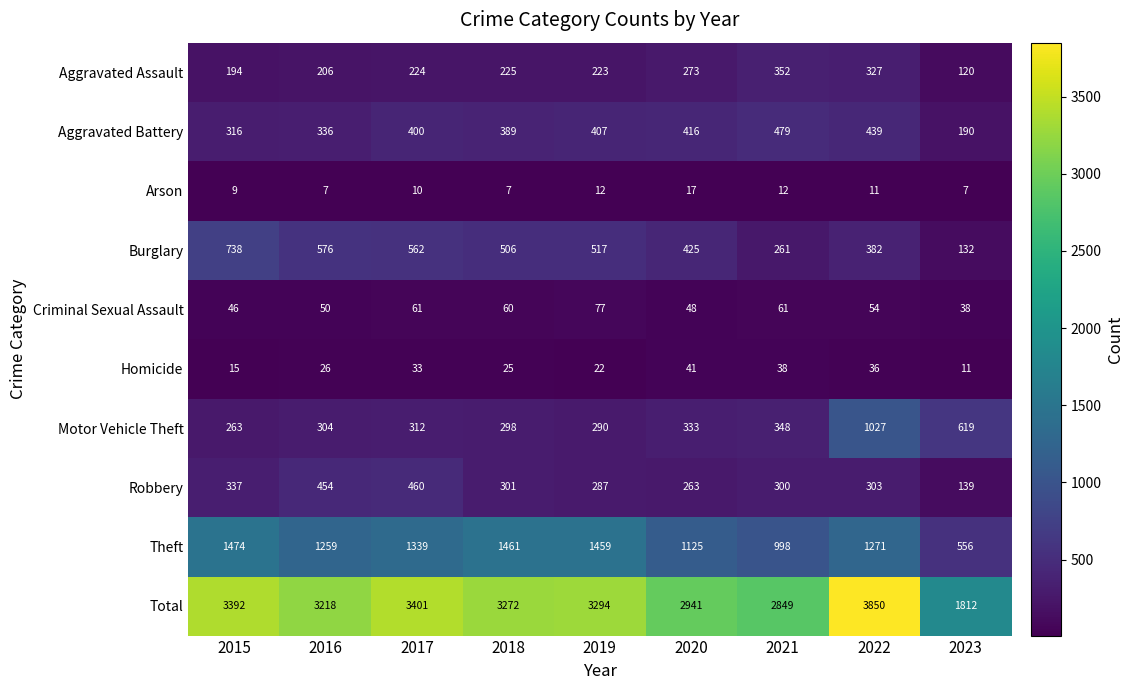

What is the approximate value of Robbery at 2015, to the nearest 5?

335